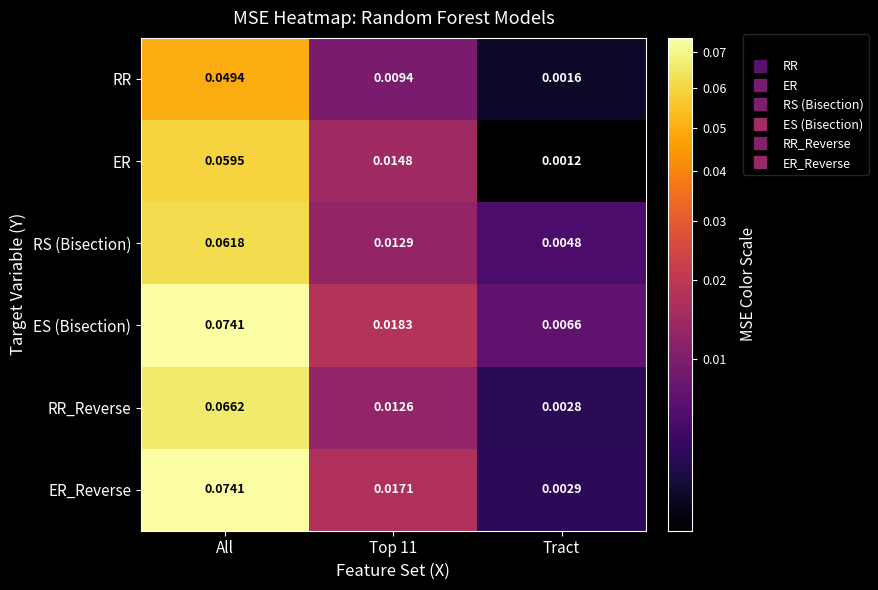

Where is RR_Reverse nearest to the value 0?

Tract